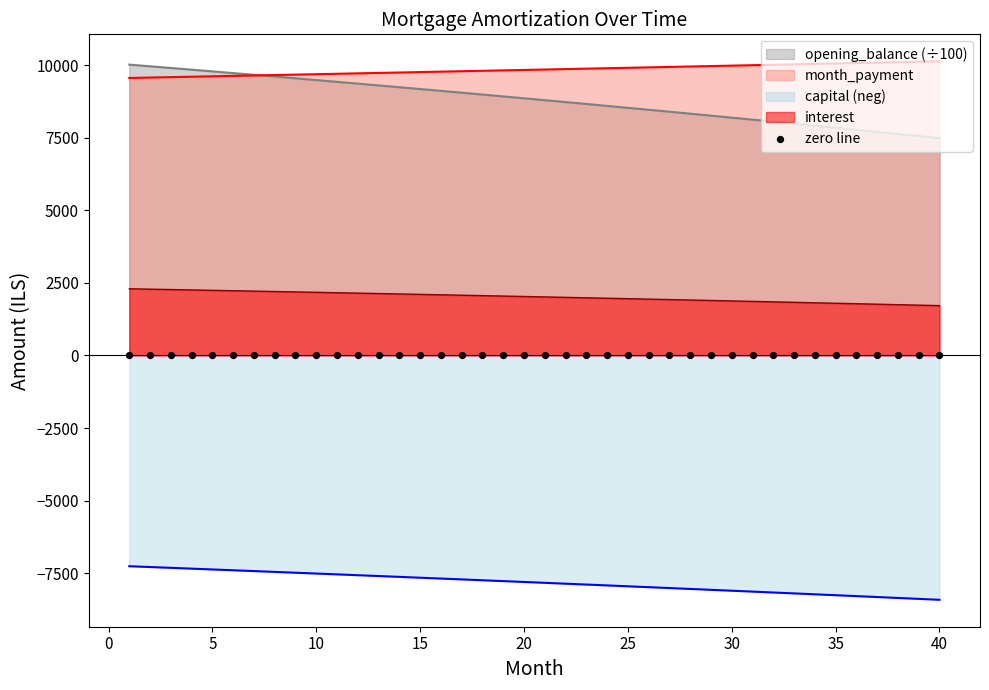

What are all the series names shown in the legend?

opening_balance, interest, month_payment, capital